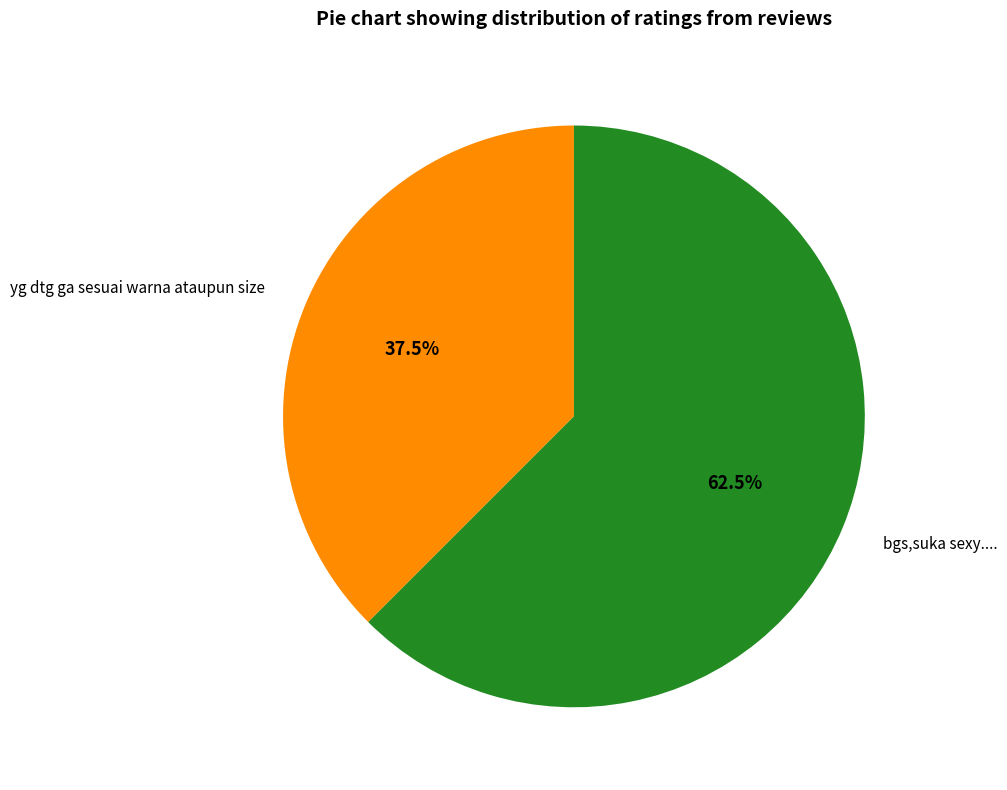

To the nearest percent, what is the difference between the largest and smallest slice percentages?

25%